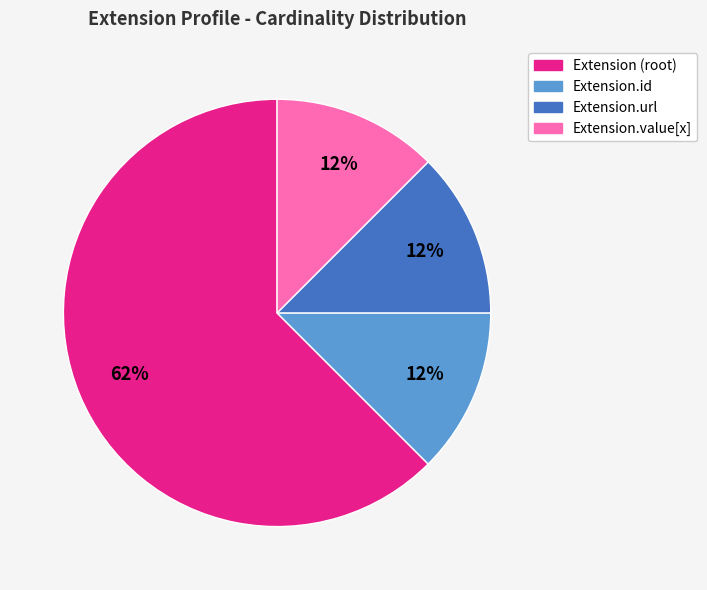

Does any single category account for the majority?

Yes